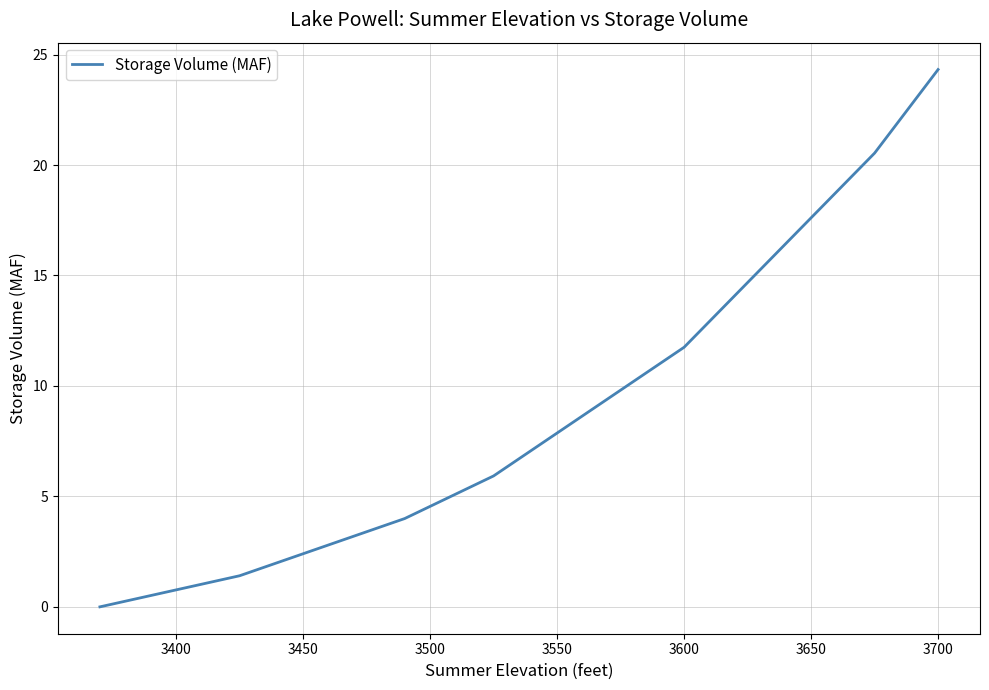

What is the maximum value shown in the chart?

24.3